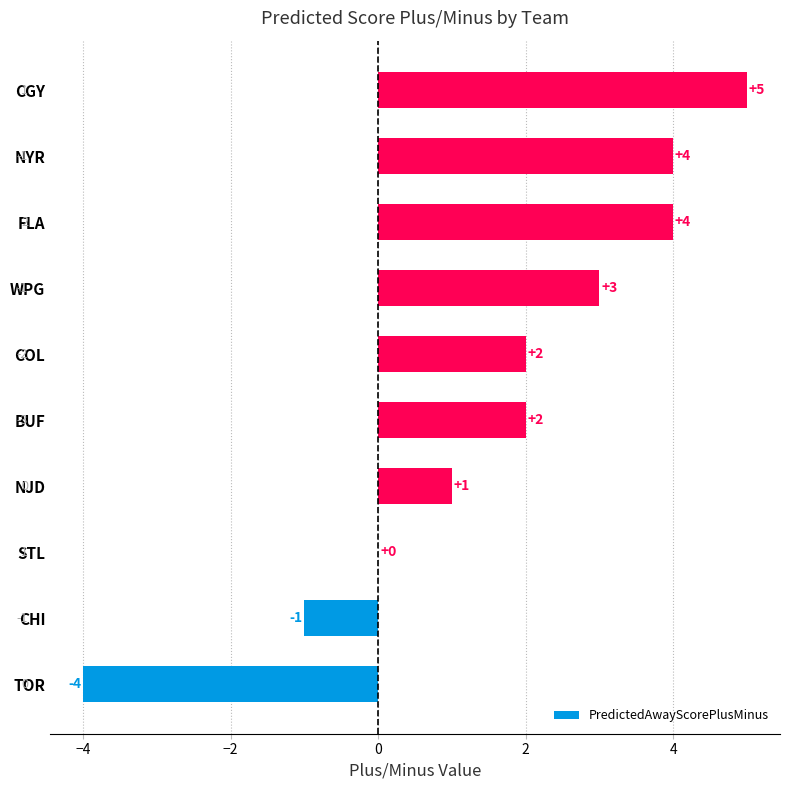

The value at NYR is 3. True or false?

False